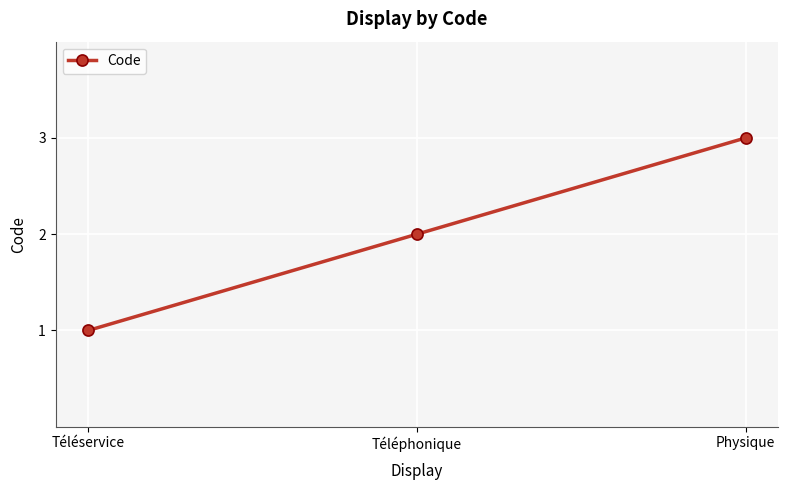

What is the average value?

2